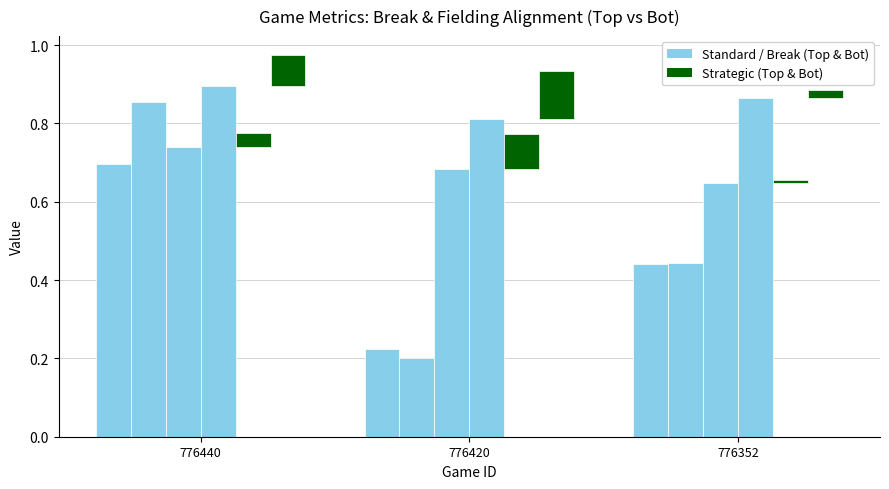

How many groups of bars are there?

3